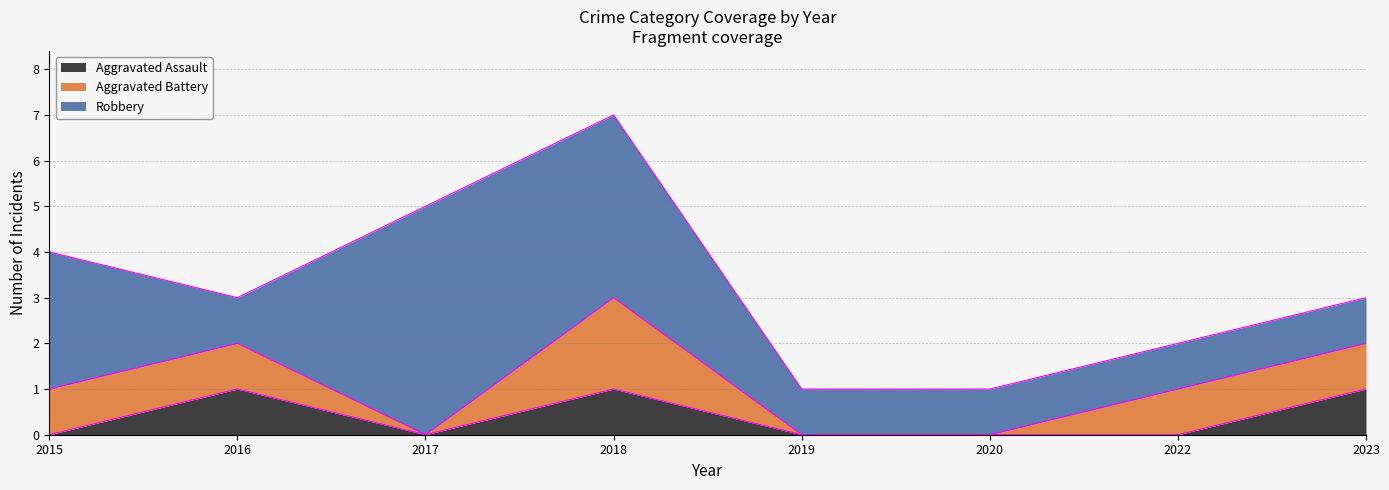

What are all the series names shown in the legend?

Aggravated Assault, Aggravated Battery, Robbery